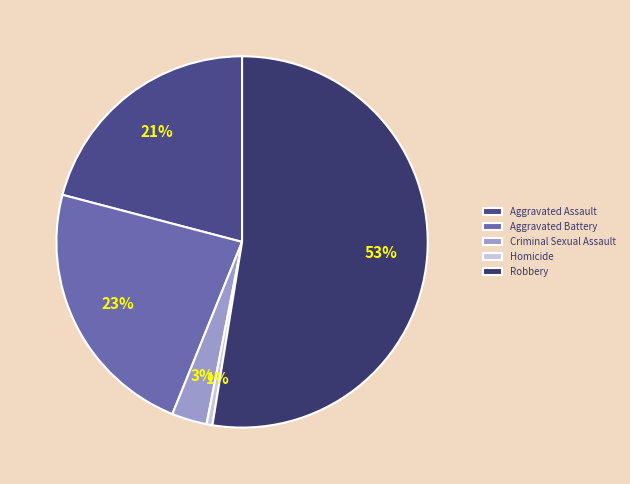

Which has a higher value, Aggravated Battery or Robbery?

Robbery